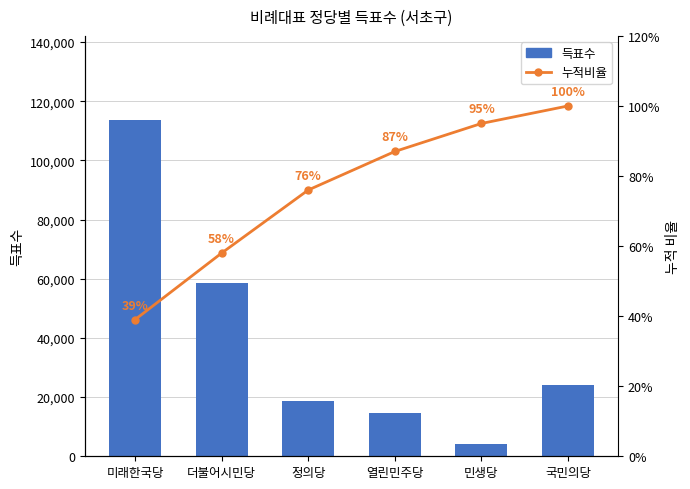

What is the approximate value of 누적비율 at 열린민주당, to the nearest 10?

90